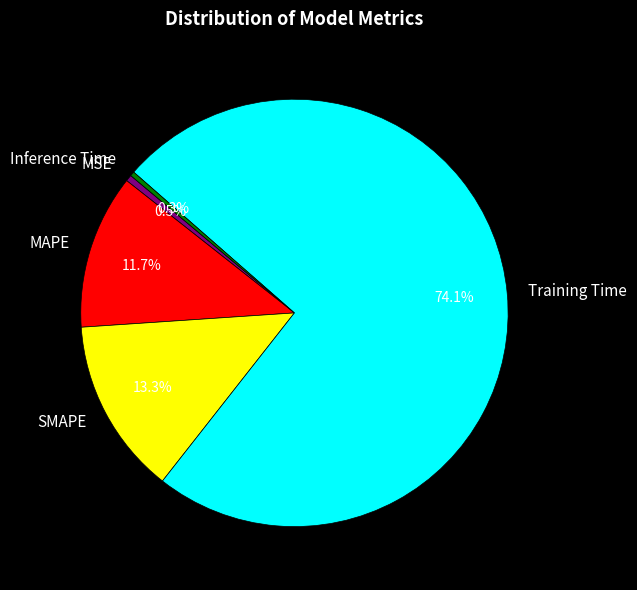

To the nearest percent, what is the difference between the largest and smallest slice percentages?

74%